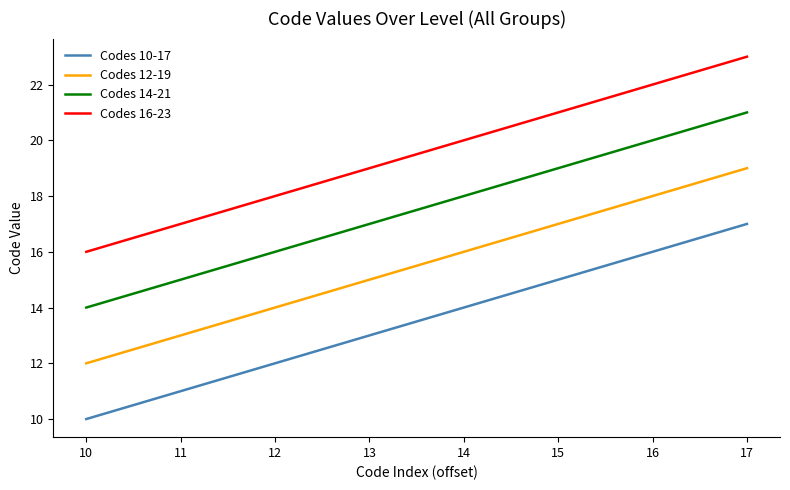

At which label does Codes 16-23 reach its minimum?

10